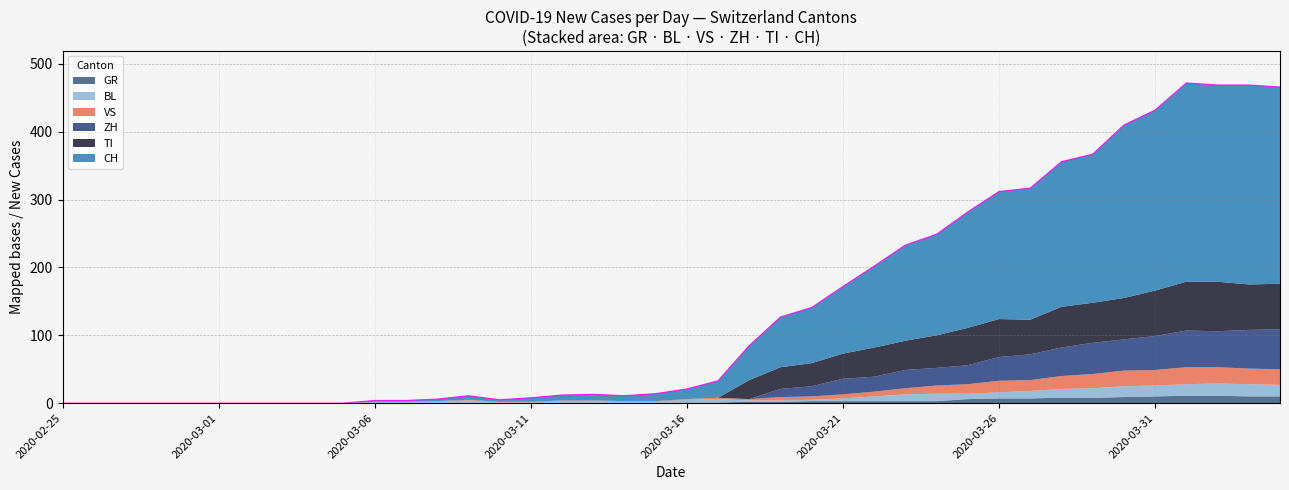

How many times do TI and BL cross each other?

1